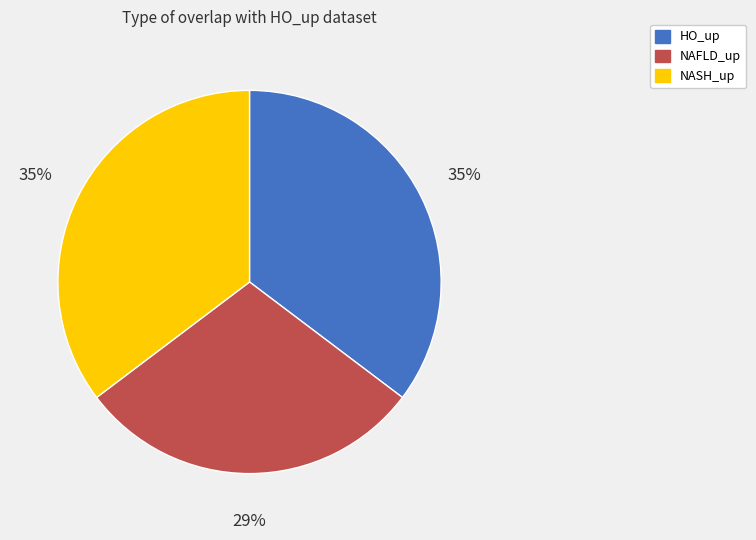

Does any single category account for the majority?

No